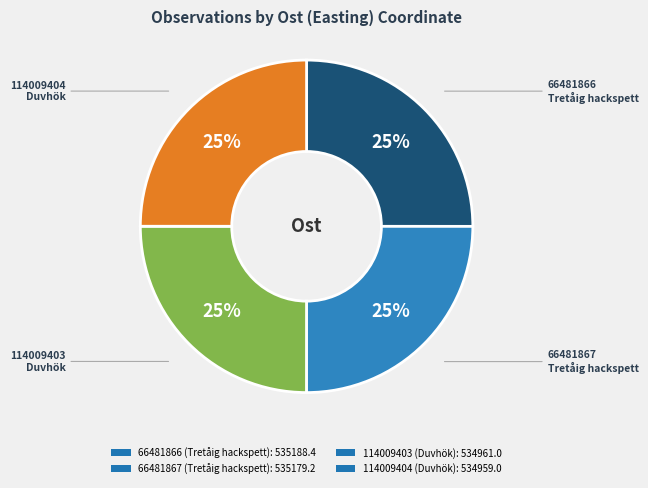

Is 66481867 the majority of the pie?

No